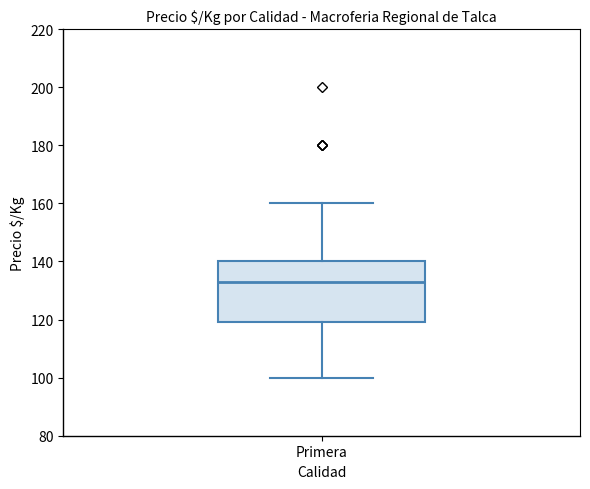

Transcribe this box plot: give where the median line is, the range the box spans, and where the two whiskers end, as read against the y-axis. The values are not printed on the chart, so give them approximately, as read against the axis.

median 134, box 120 to 140, whiskers 100 to 160